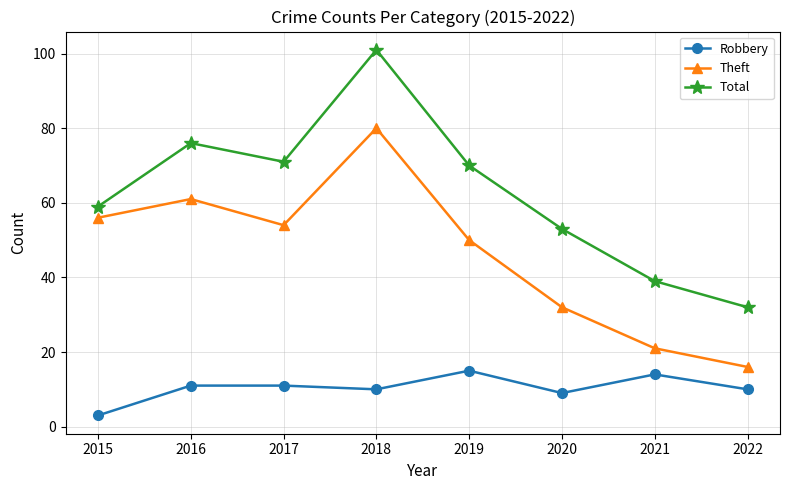

What is the value of the Total point at the 8th from the left?

32